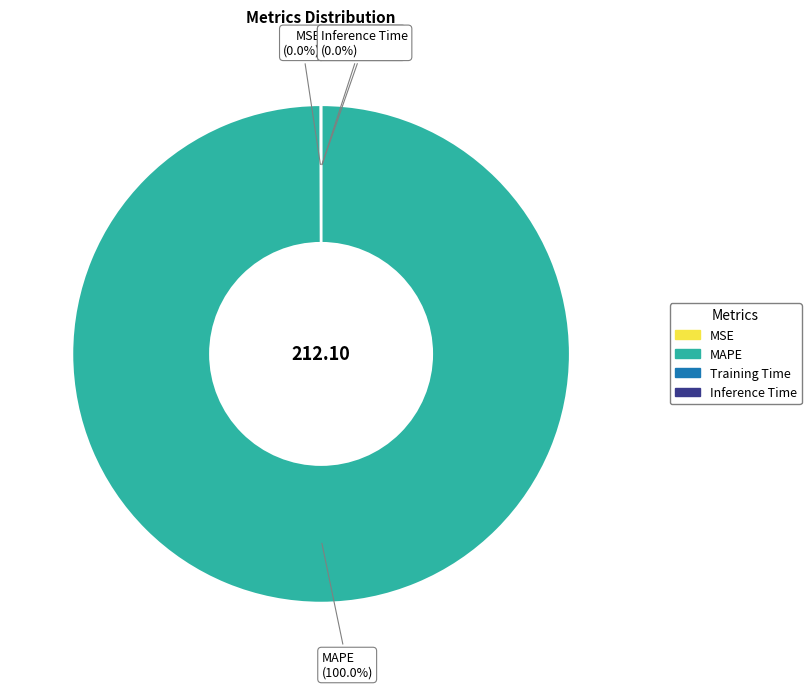

What is the largest slice in the pie chart?

MAPE